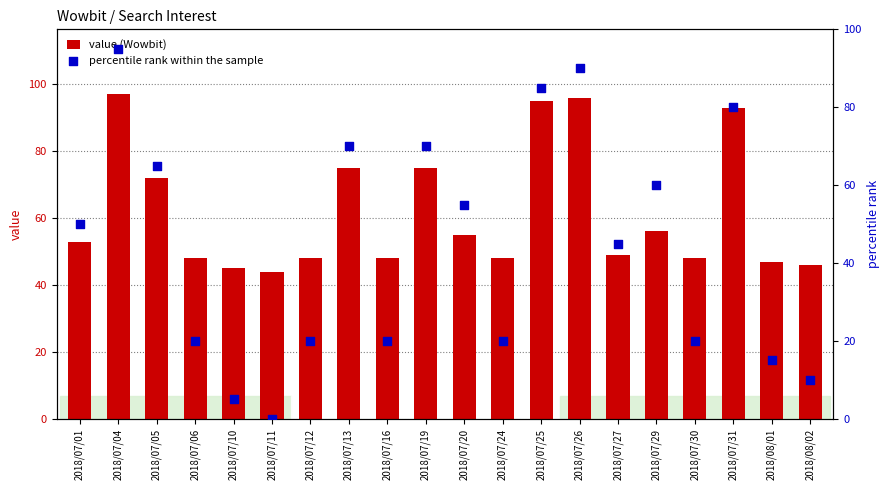

Which series has the largest total across all categories?

value (Wowbit)